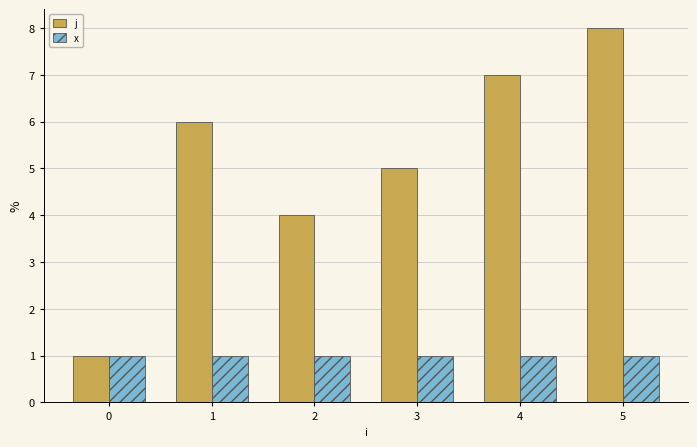

What is the value of the x bar at the 4th from the left?

1